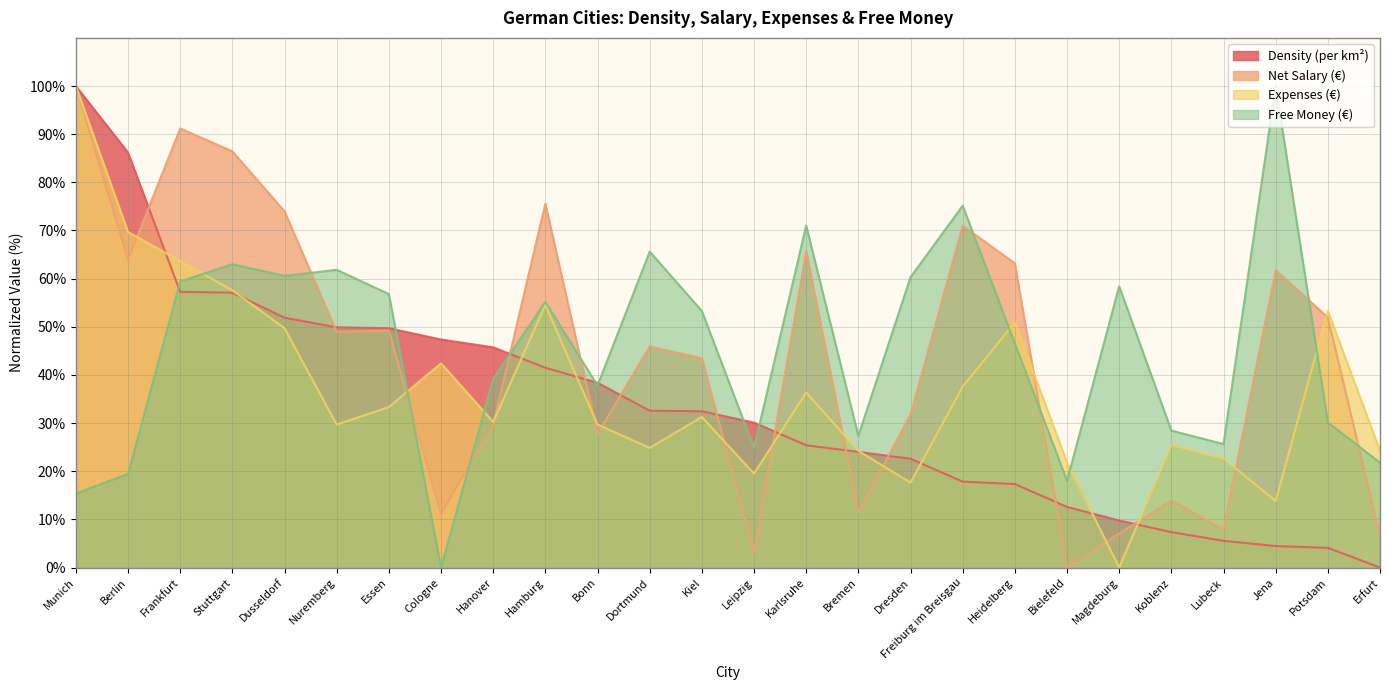

At which category does expenses reach its first local valley?

Nuremberg